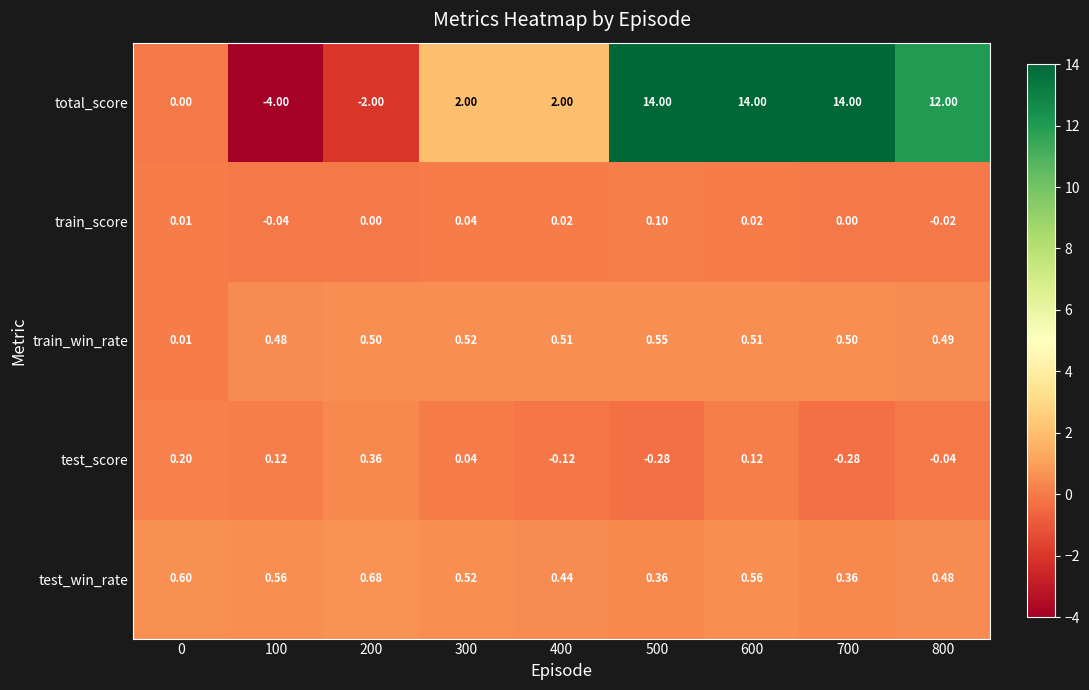

Which series has the largest total across all categories?

total_score